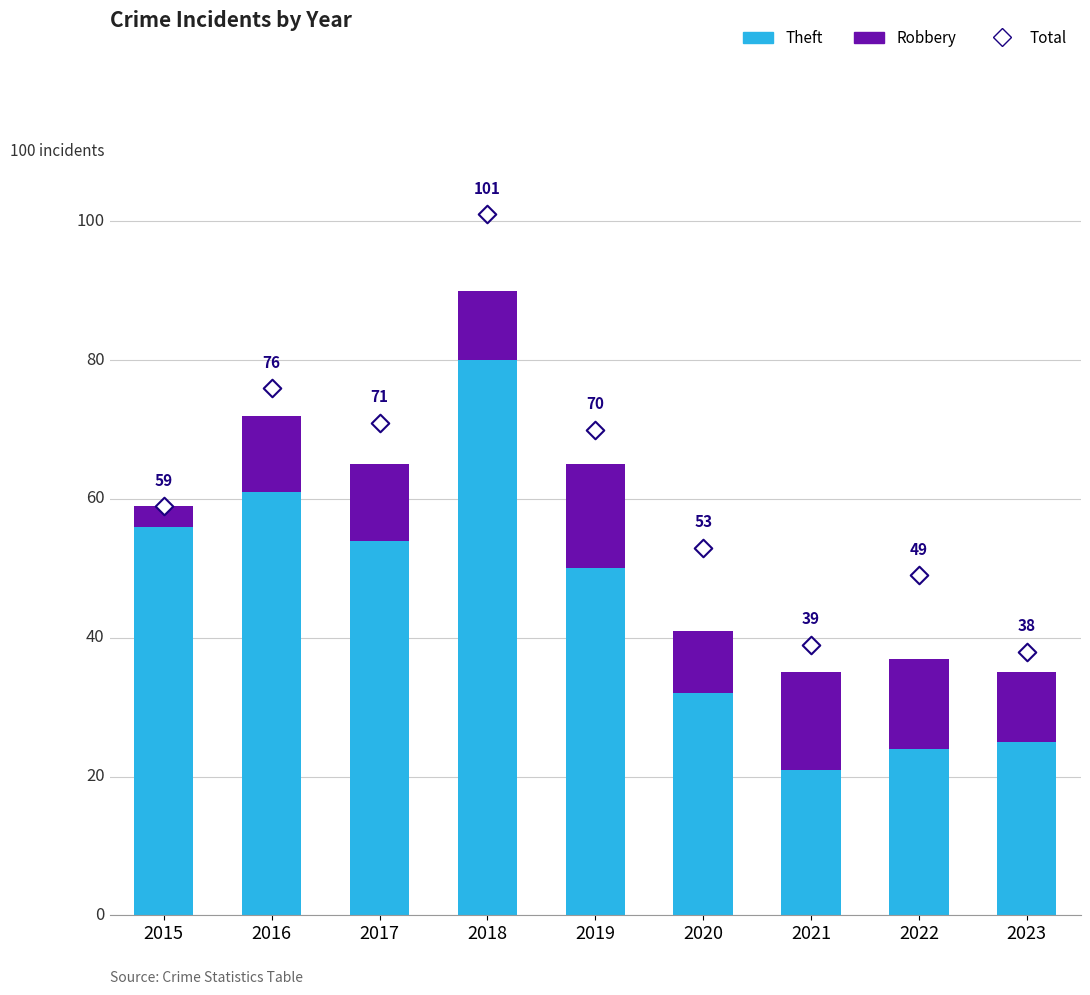

What are all the series names shown in the legend?

Theft, Robbery, Total